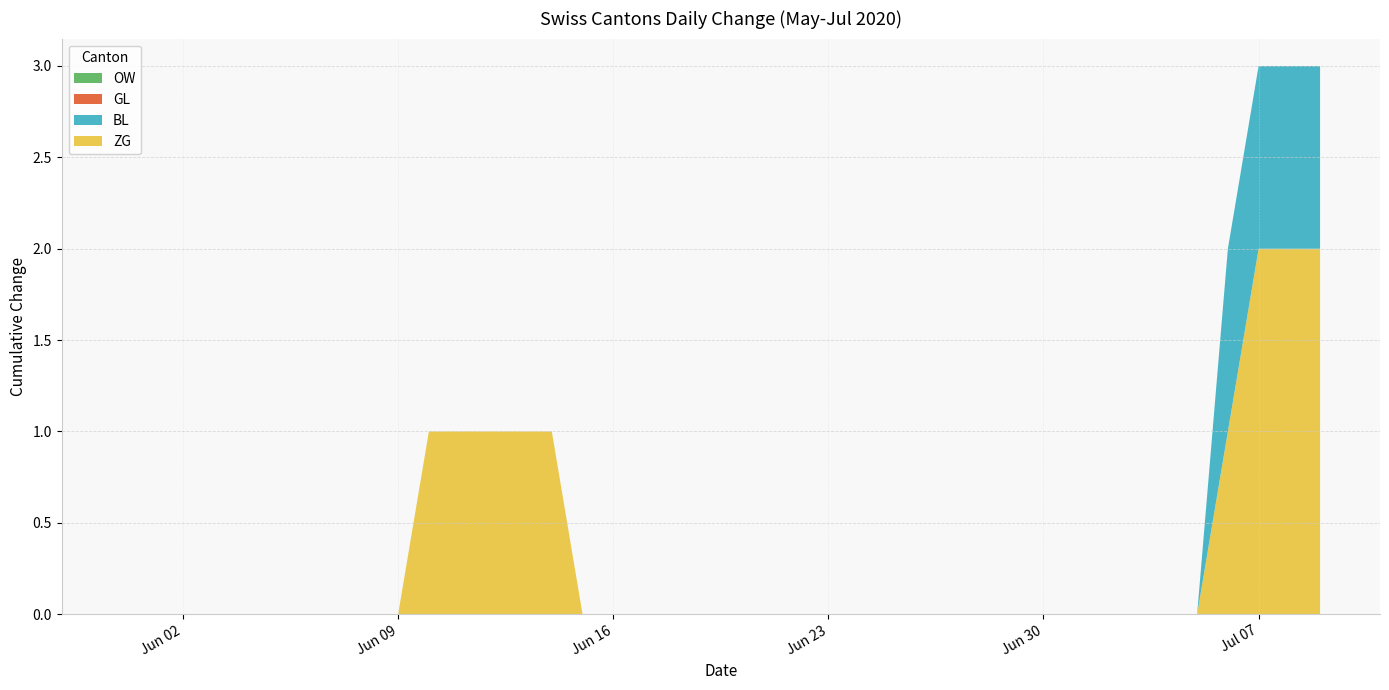

Reading right to left, list all the values displayed in this chart.

ZG: 2	2	2	1	0	0	0	0	0	0	0	0	0	0	0	0	0	0	0	0	0	0	0	0	0	1	1	1	1	1	0	0	0	0	0	0	0	0	0	0
BL: 1	1	1	1	0	0	0	0	0	0	0	0	0	0	0	0	0	0	0	0	0	0	0	0	0	0	0	0	0	0	0	0	0	0	0	0	0	0	0	0
GL: 0	0	0	0	0	0	0	0	0	0	0	0	0	0	0	0	0	0	0	0	0	0	0	0	0	0	0	0	0	0	0	0	0	0	0	0	0	0	0	0
OW: 0	0	0	0	0	0	0	0	0	0	0	0	0	0	0	0	0	0	0	0	0	0	0	0	0	0	0	0	0	0	0	0	0	0	0	0	0	0	0	0